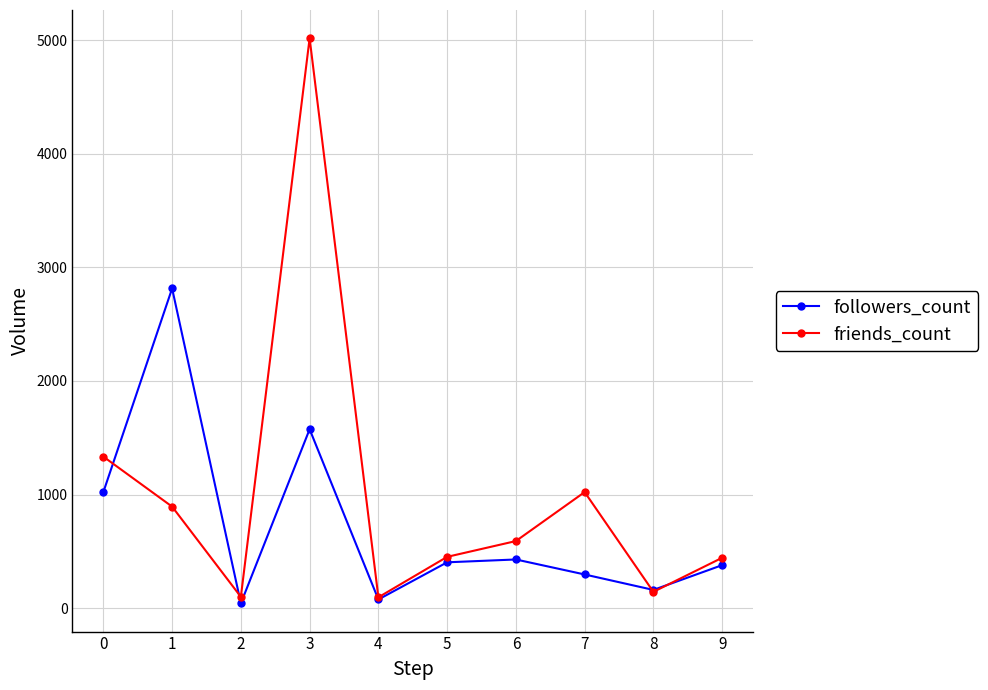

The value of friends_count at 0 is 1334. True or false?

True